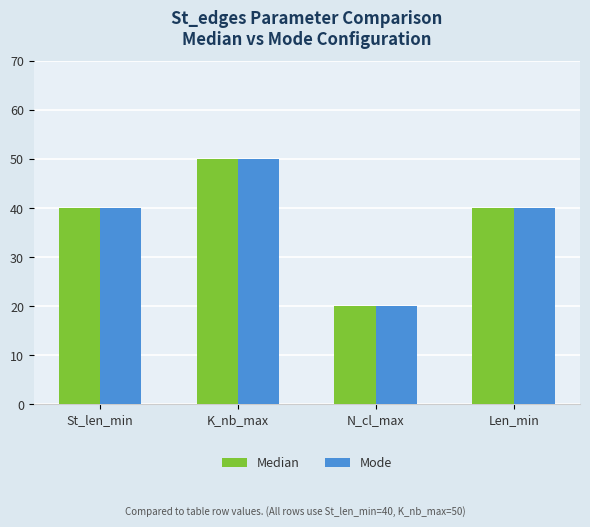

Is the value of Mode at St_len_min greater than the value of Median at N_cl_max?

Yes